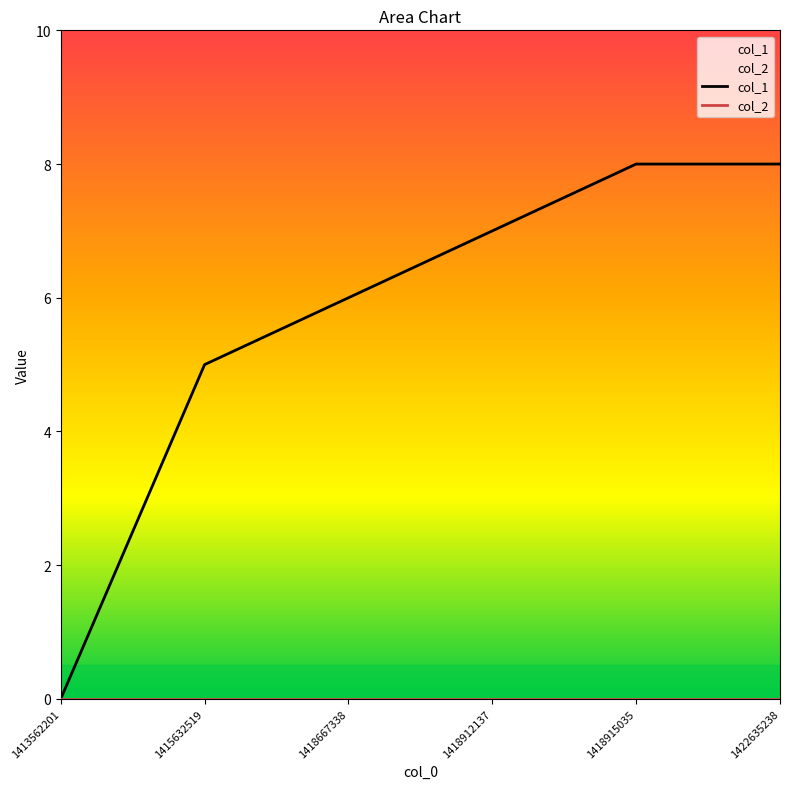

Is this an area chart (filled region under the line)?

No